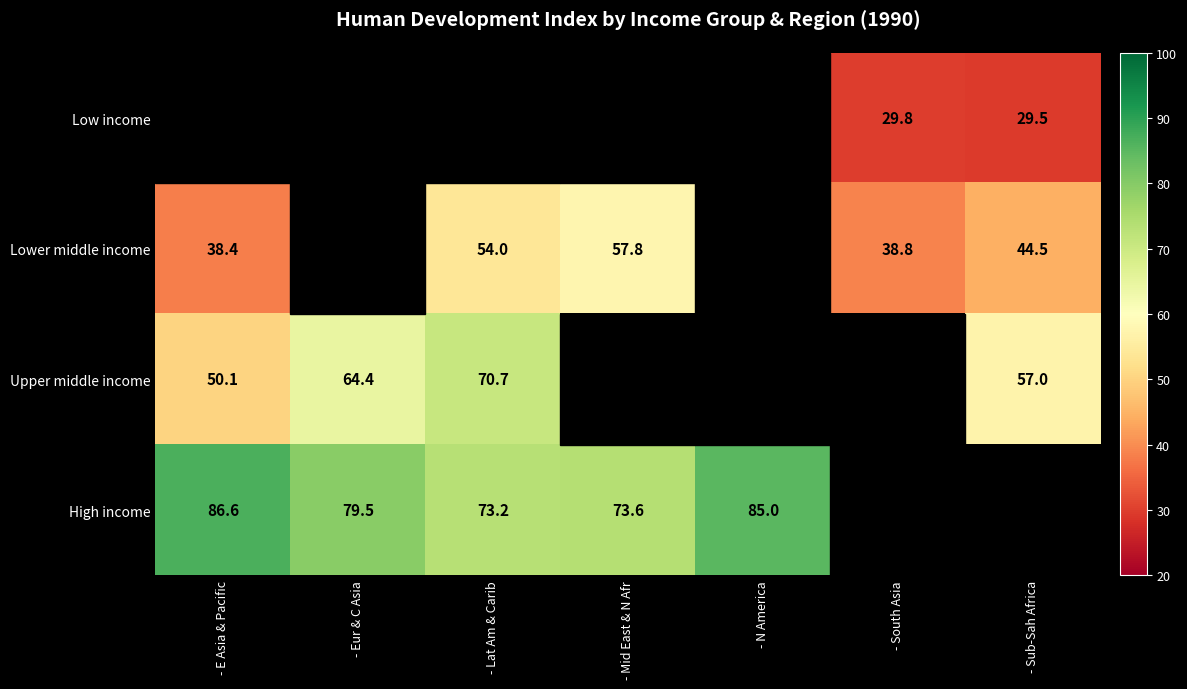

Is it true that High income equals 86.6 at - E Asia & Pacific?

True